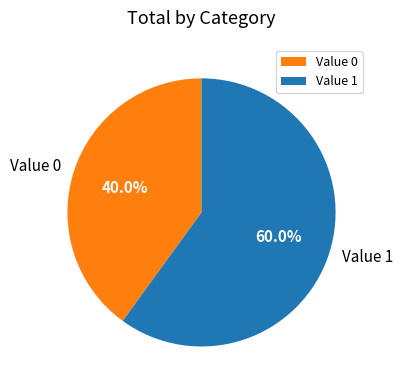

Does Value 1 account for over 50% of the chart?

Yes